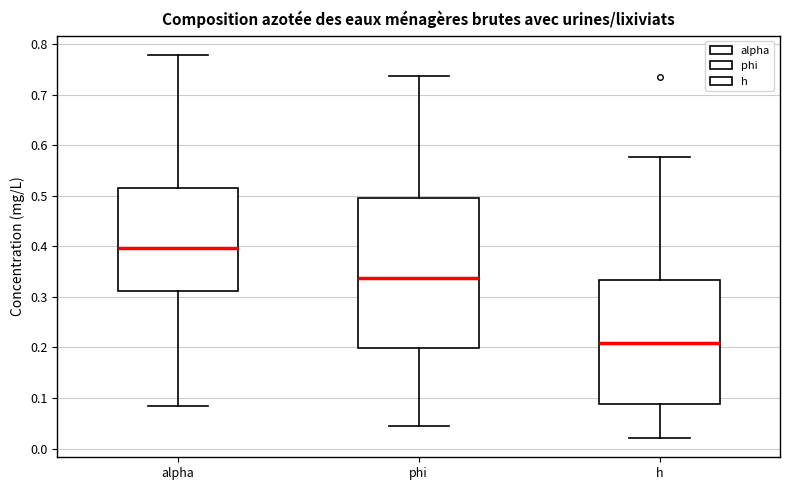

Reading left to right, read every box against the y-axis: the position of its median line, the range the box covers, and the ends of its whiskers. The values are not printed on the chart, so give them approximately, as read against the axis.

alpha: median 0.40, box 0.31 to 0.51, whiskers 0.08 to 0.78
phi: median 0.34, box 0.20 to 0.49, whiskers 0.04 to 0.74
h: median 0.21, box 0.09 to 0.33, whiskers 0.02 to 0.58